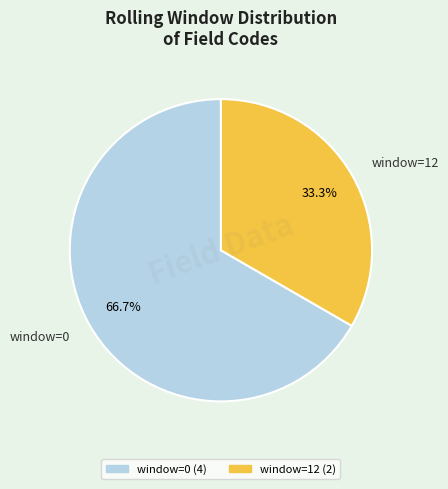

Between window=0 and window=12, which is larger?

window=0